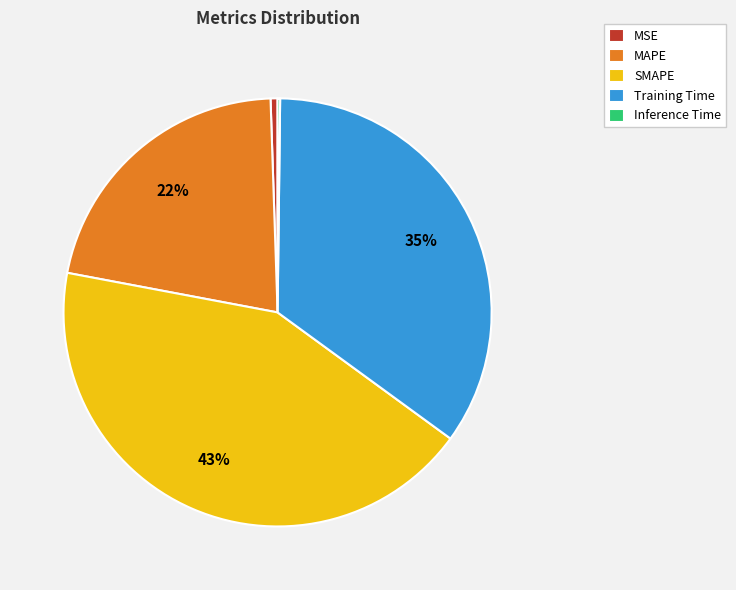

Which slice is the largest?

SMAPE